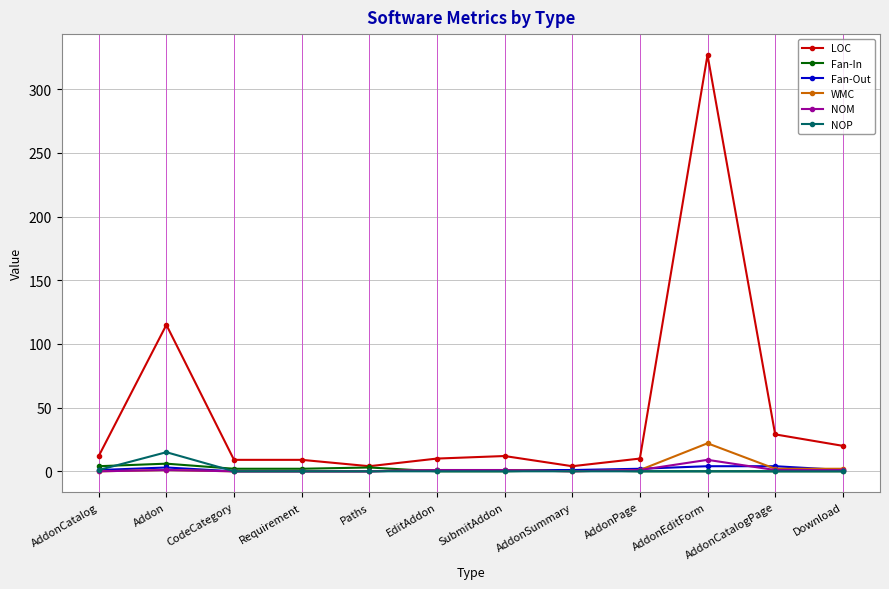

What are all the series names shown in the legend?

LOC, Fan-In, Fan-Out, WMC, NOM, NOP